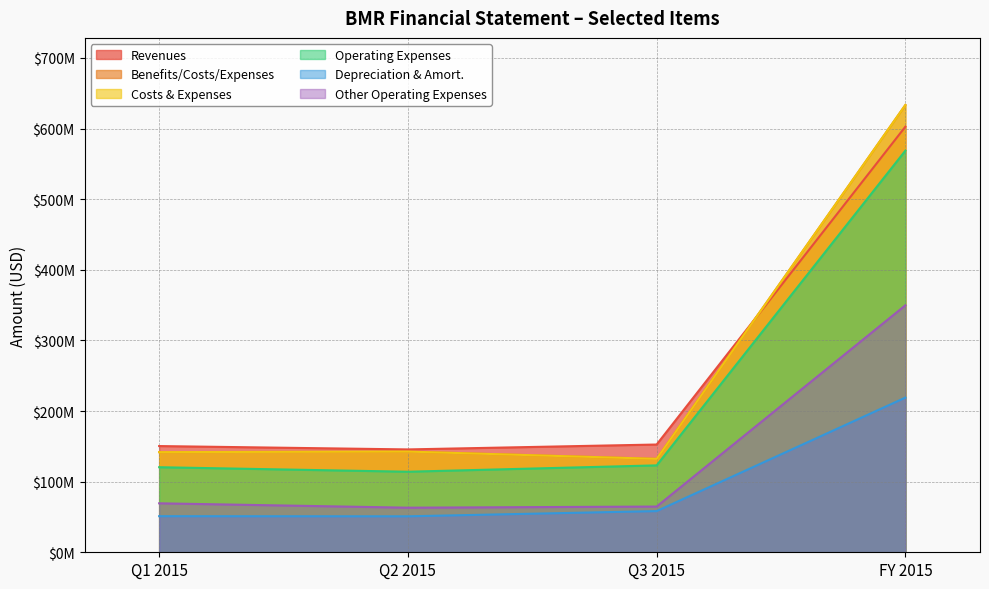

Where is income_statement.other_operating_expenses nearest to the value 206420500?

Q1 2015